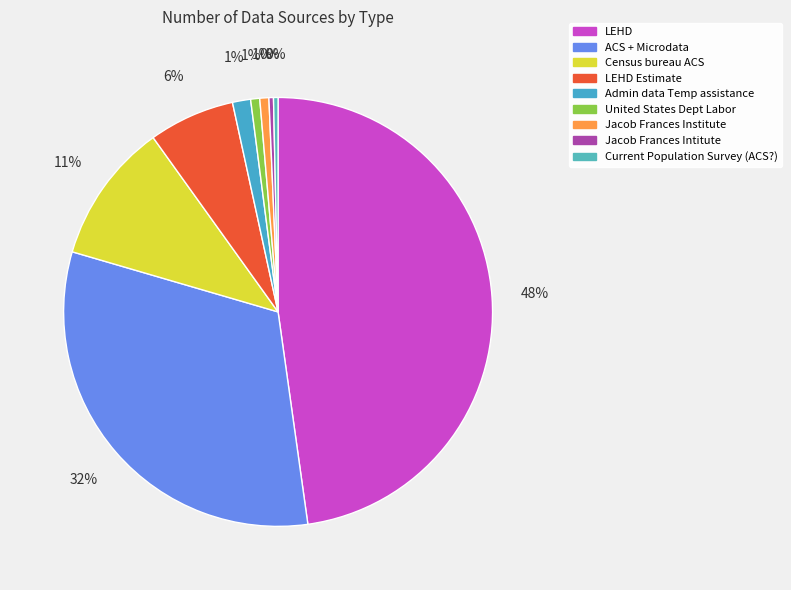

Is there any slice that represents more than half of the pie?

No